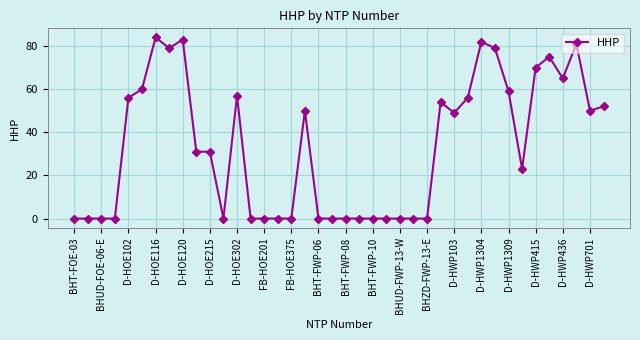

What is the difference between the maximum and minimum values?

84